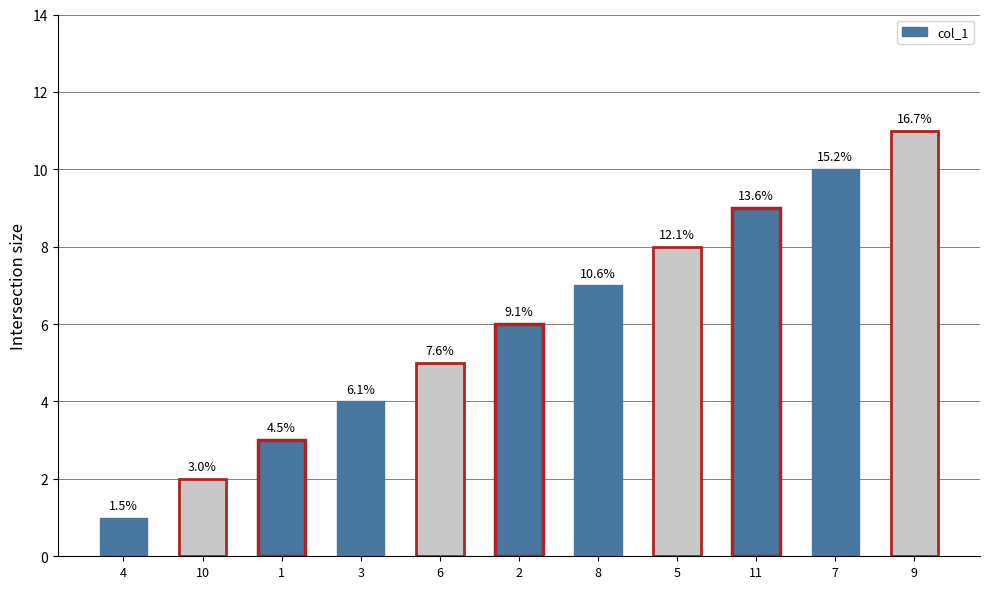

The chart shows a value of 5 at 1. True or false?

False